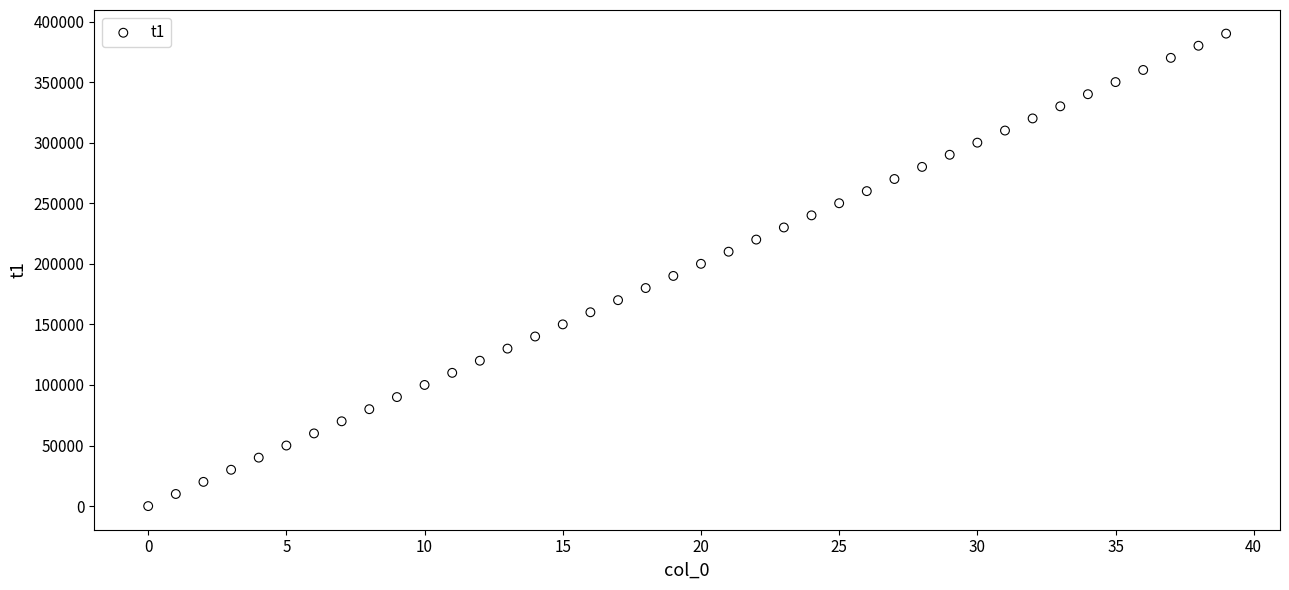

How many points are shown in the scatter plot?

40